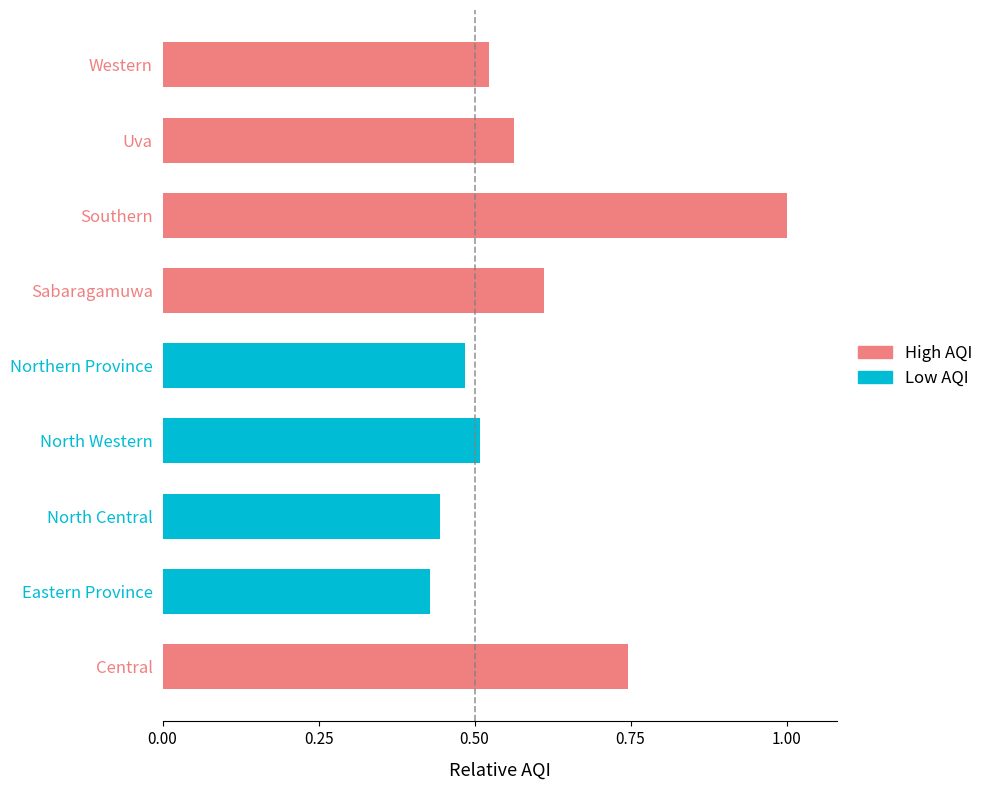

The chart shows a value of 0.4 at Eastern Province. True or false?

True